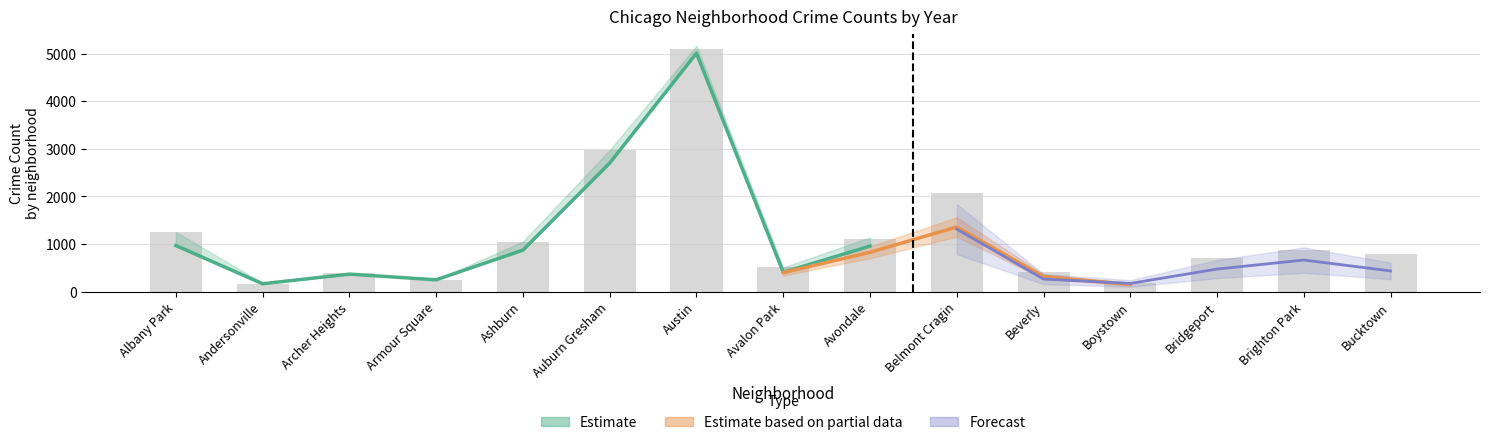

At which label is 2018 closest to 2673?

Auburn Gresham